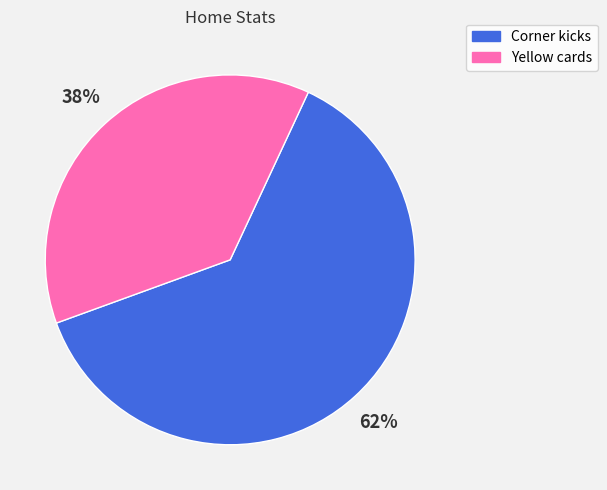

The Corner kicks slice represents 75% of the pie. True or false?

False